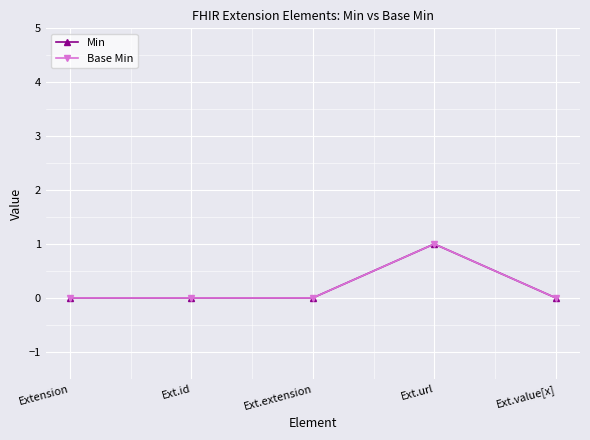

How many interior local peaks does the Min series have?

1